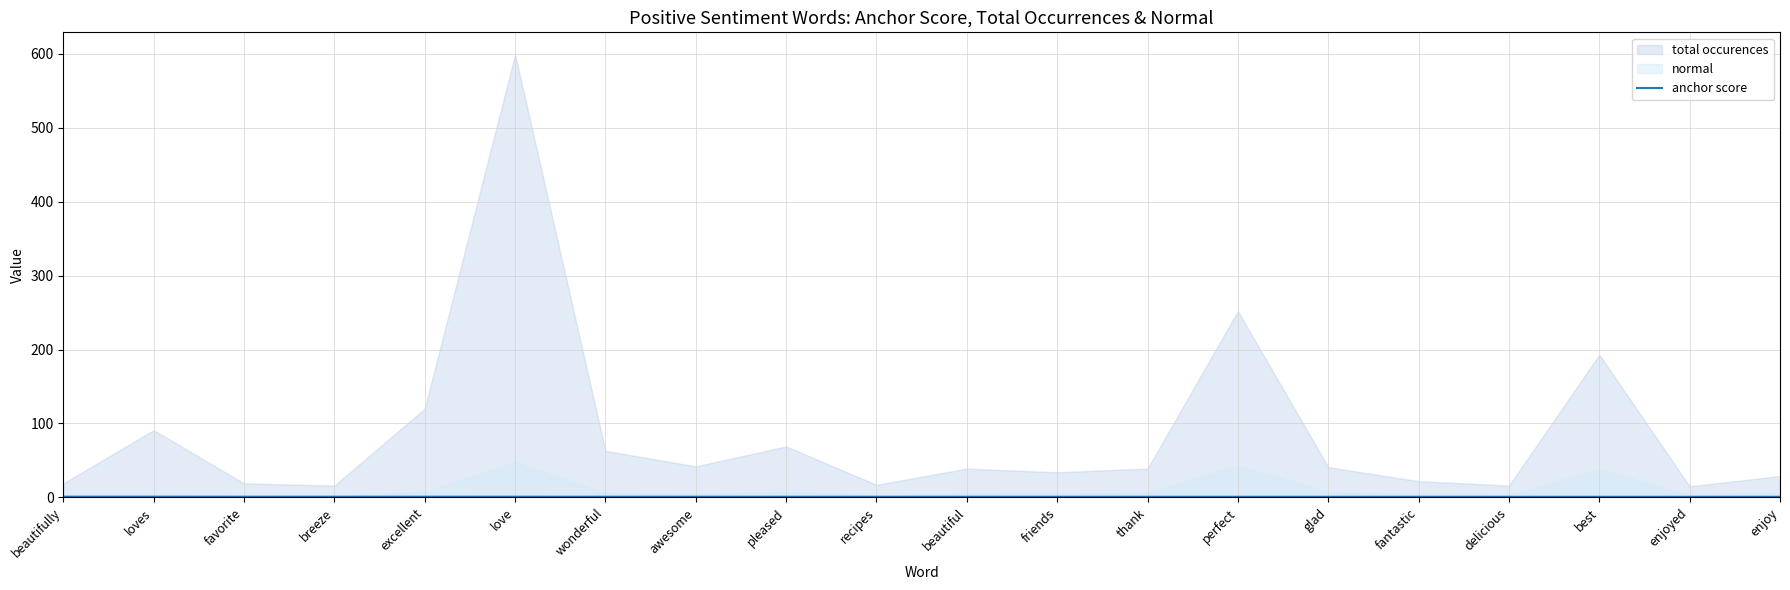

How many lines are shown in the chart?

1